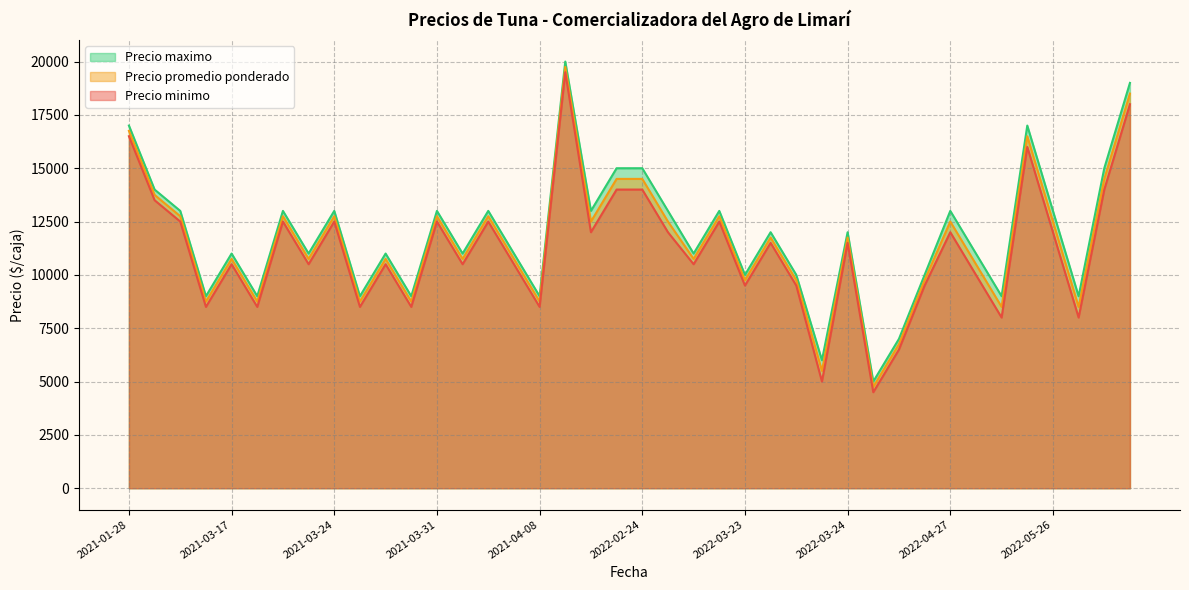

At 2022-02-24, list the series in order from largest to smallest.

Precio maximo, Precio promedio ponderado, Precio minimo